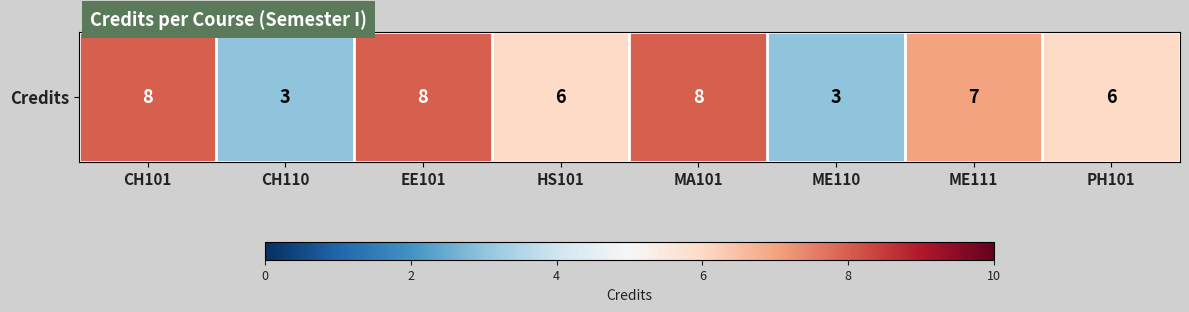

Is it true that the value at ME111 is 7?

True